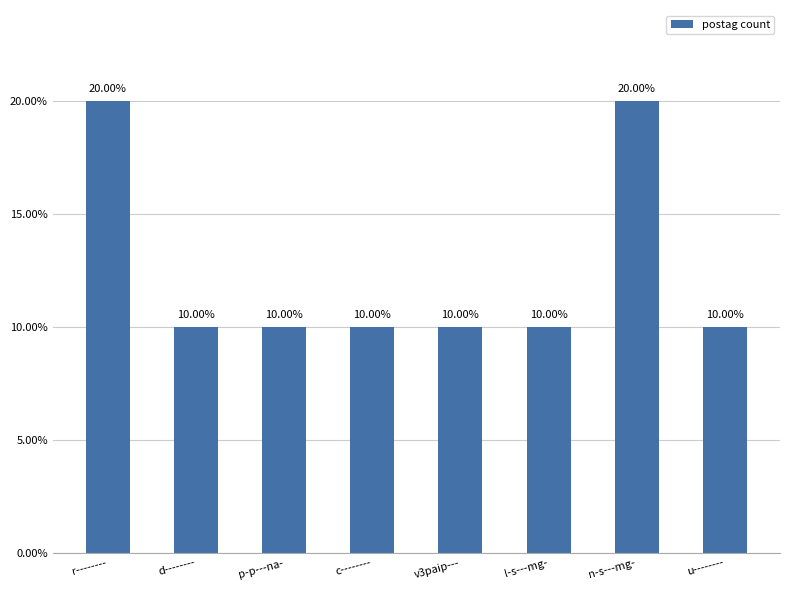

How many values are between 10 and 20?

8